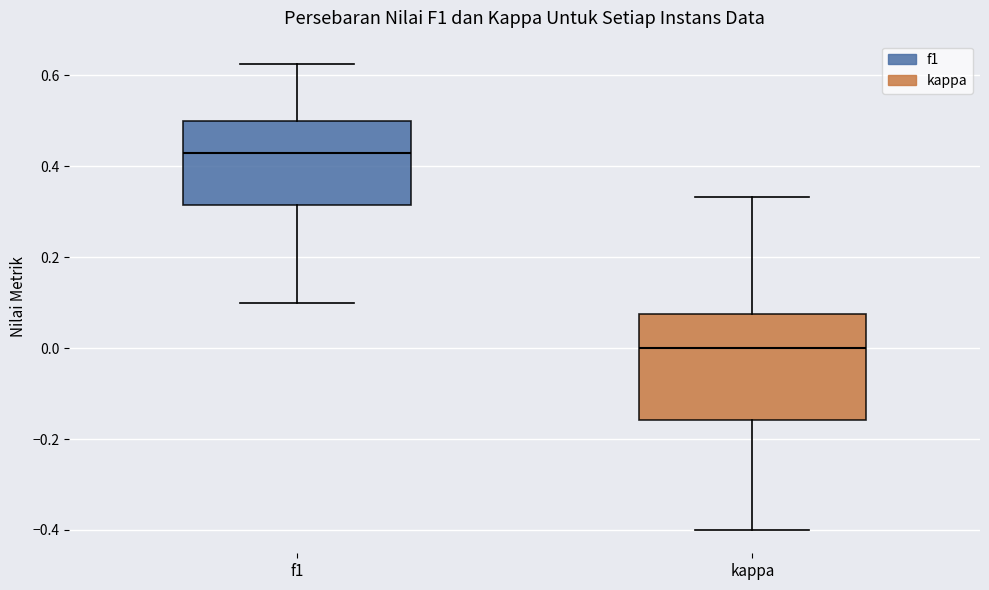

Which box's median line is the lowest?

kappa